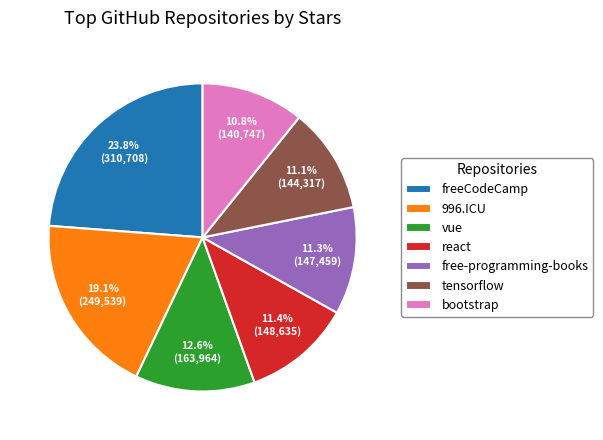

Is there a majority slice in this chart?

No